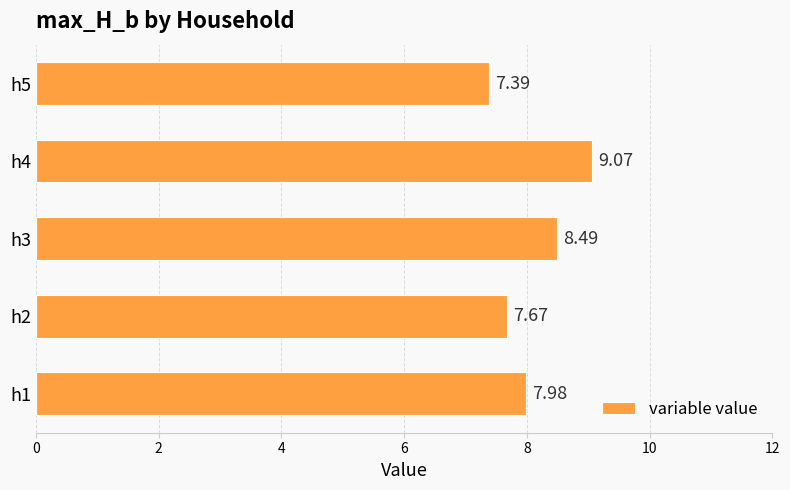

Rank the categories by value from lowest to highest.

h5, h2, h1, h3, h4